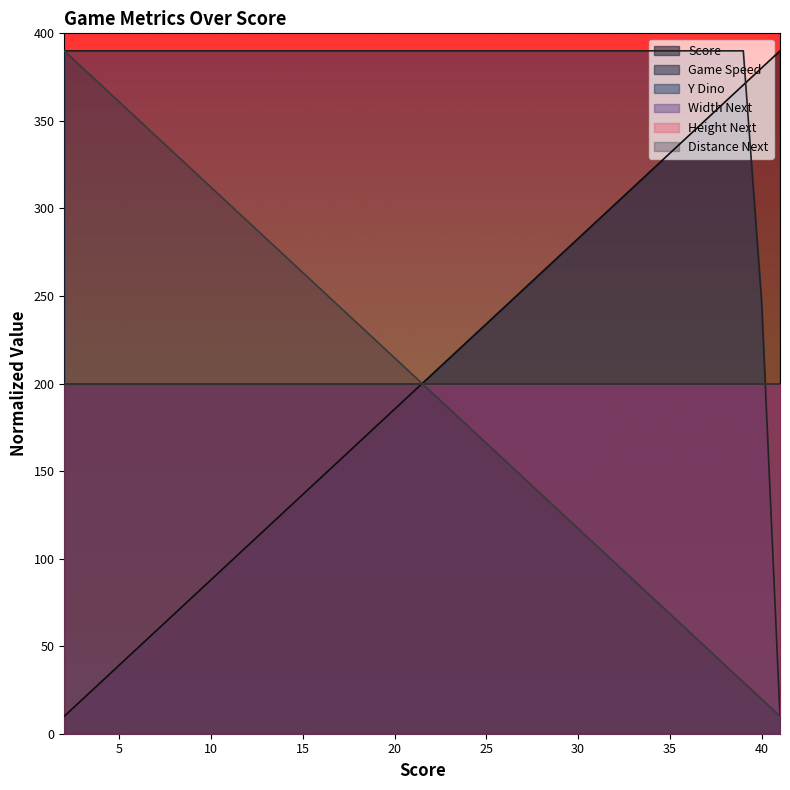

Where do score and y_dino first cross each other?

39 and 40